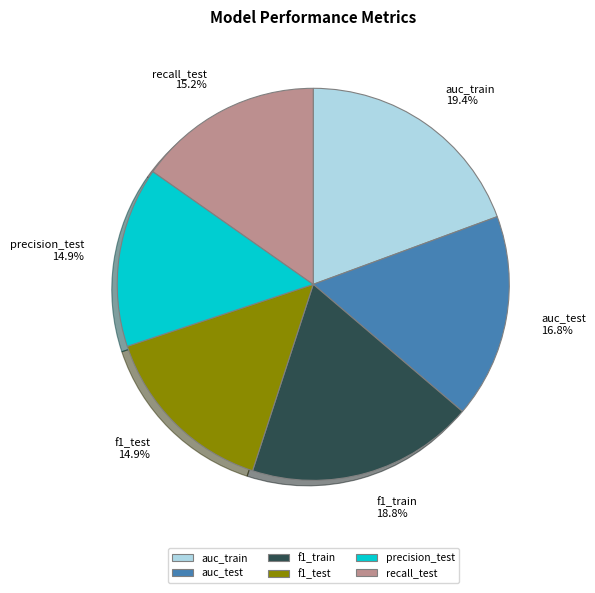

What percentage is the f1_test slice, to the nearest percent?

15%